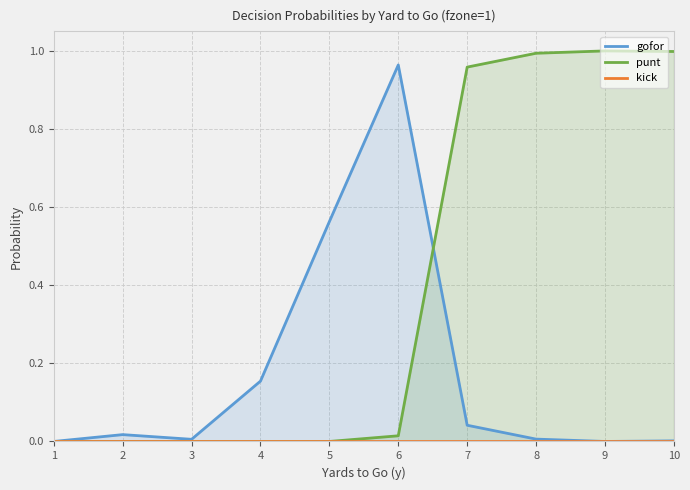

What is the highest value of the punt series?

1.0